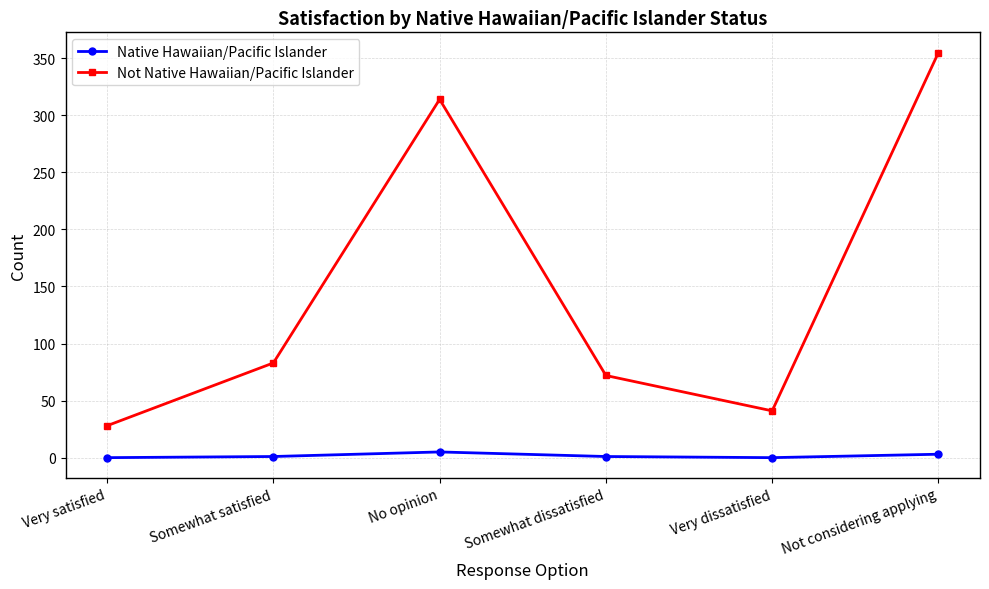

What is the value of the Not Native Hawaiian/Pacific Islander point at the 1st from the left?

28